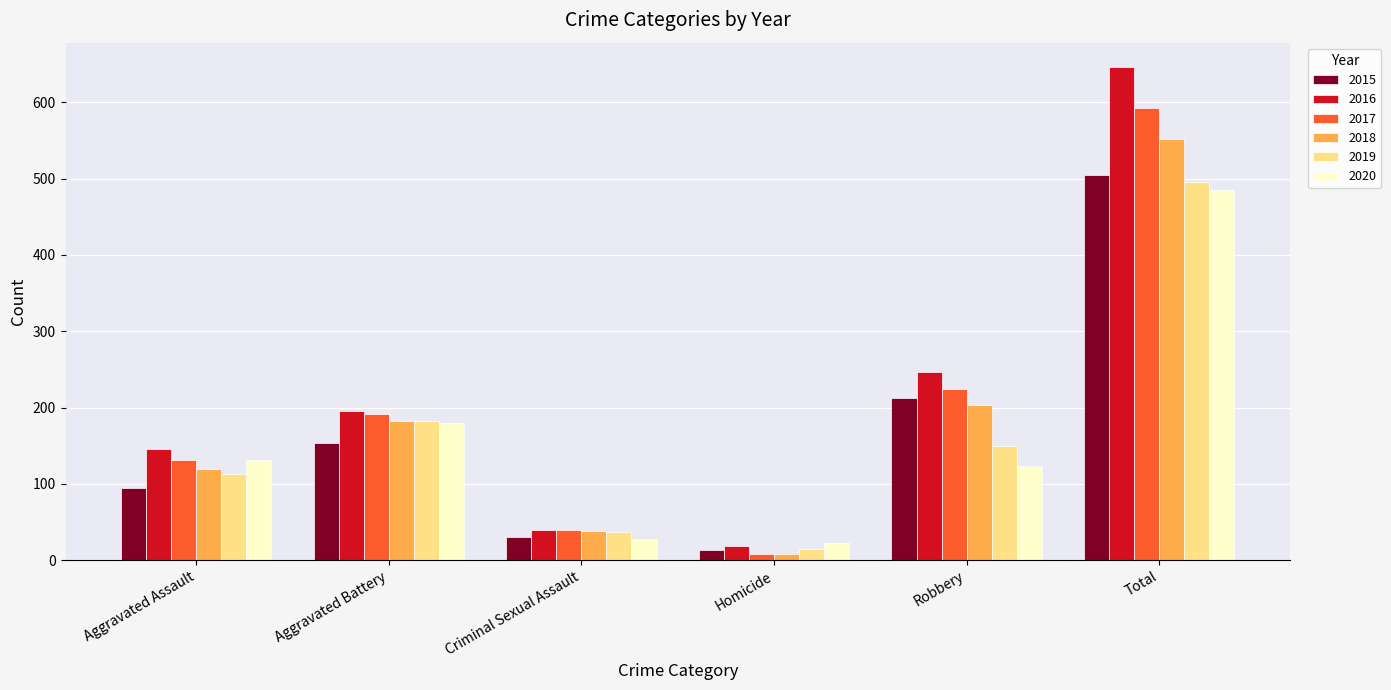

What is the difference between the 2017 values at Total and Criminal Sexual Assault?

554